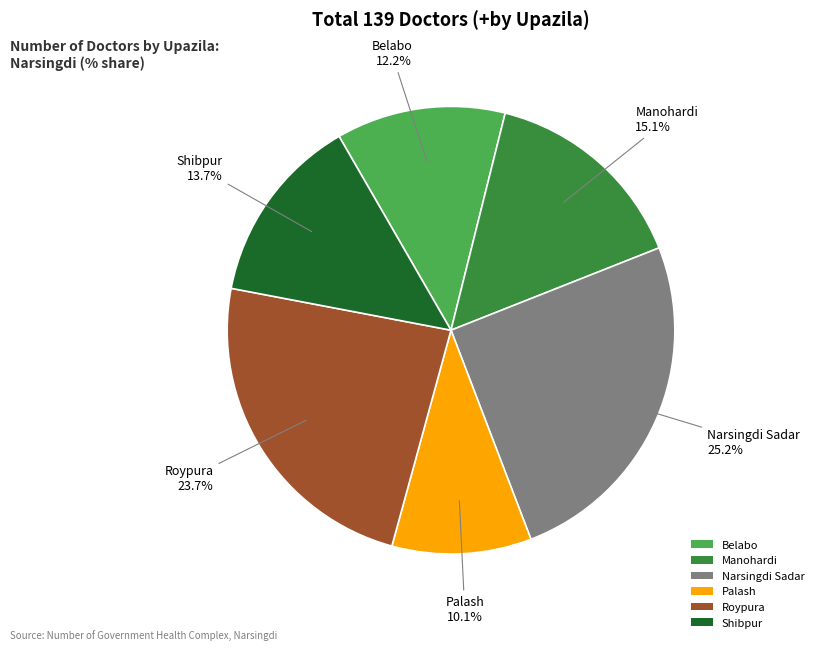

How many segments does this pie chart have?

6